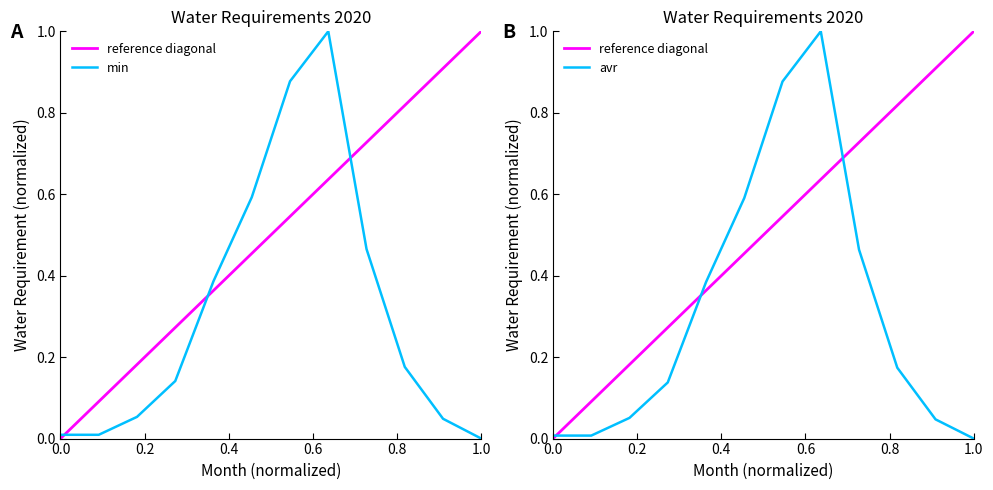

How many lines are shown in the chart?

2